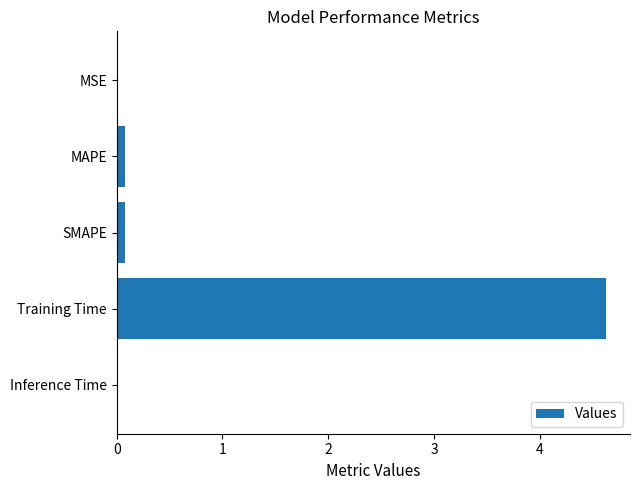

What is the maximum value shown in the chart?

4.6